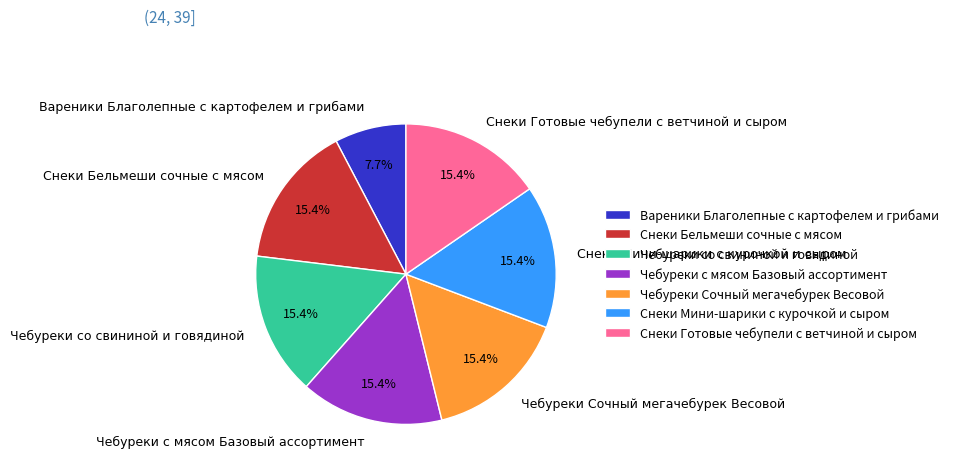

To the nearest percent, what portion does Чебуреки с мясом Базовый ассортимент represent?

15%